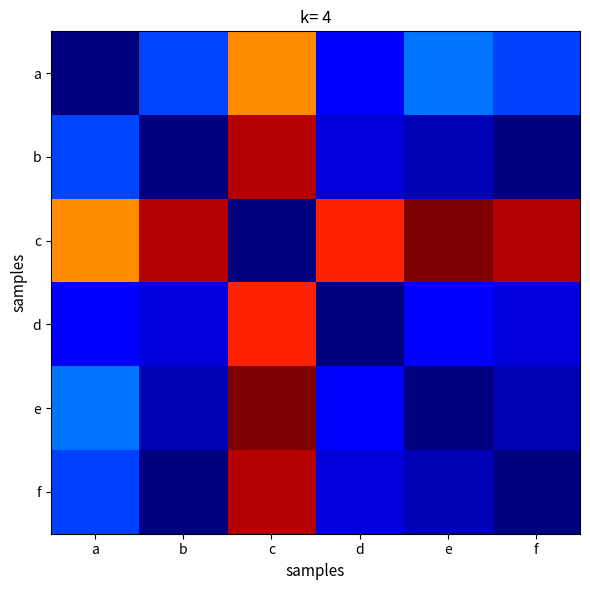

At which category does the chart reach its peak across all series?

e